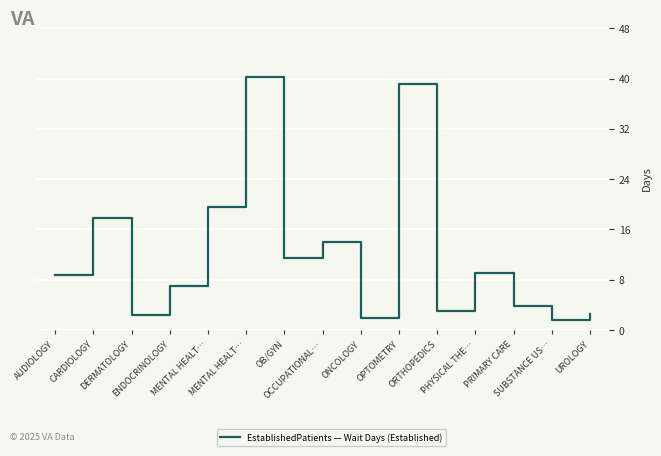

The value at PRIMARY CARE is 6.6. True or false?

False